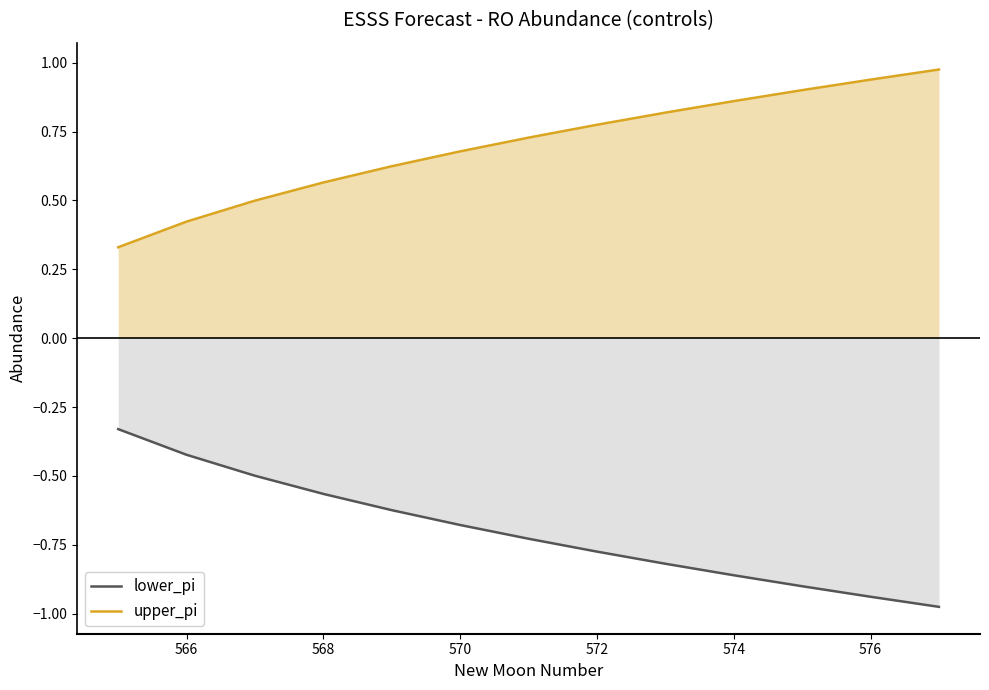

List the series in order of their peak value, lowest first.

lower_pi, upper_pi